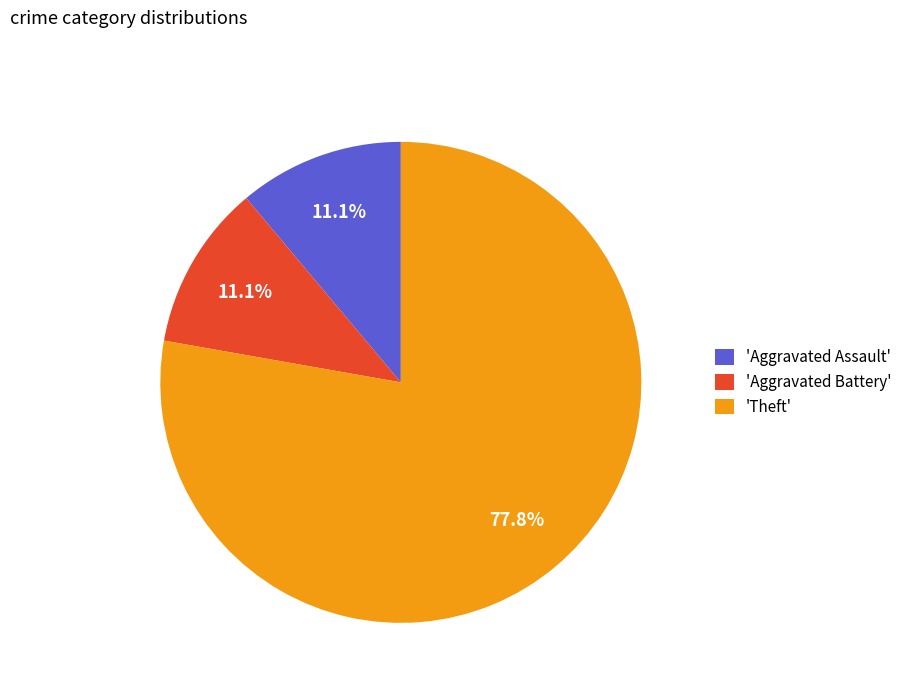

Is there any slice that represents more than half of the pie?

Yes